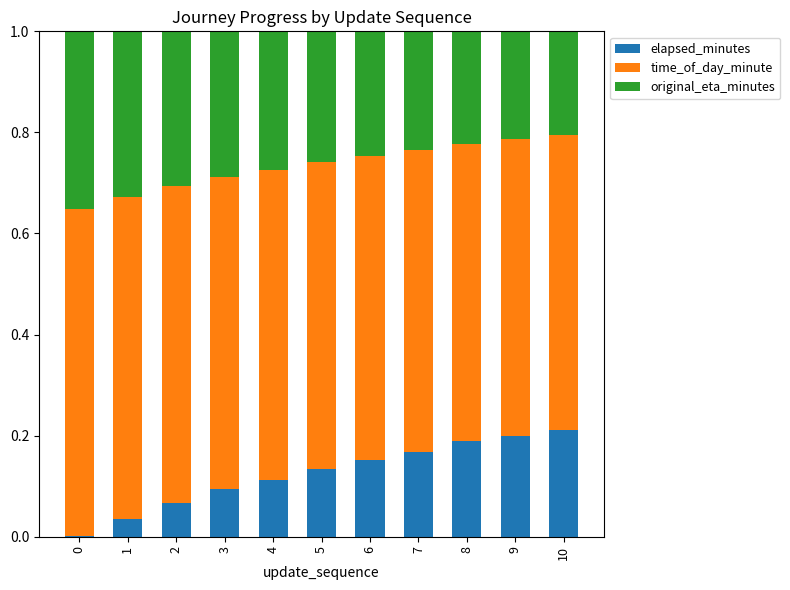

What is the total value across all series at 3?

1.0